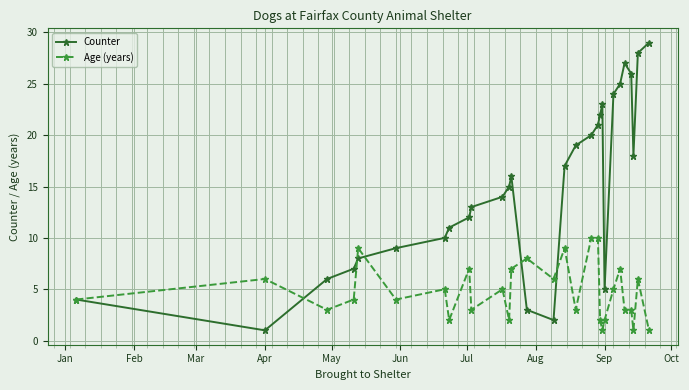

What is the difference between the second highest and minimum values in the Age (years) series?

9